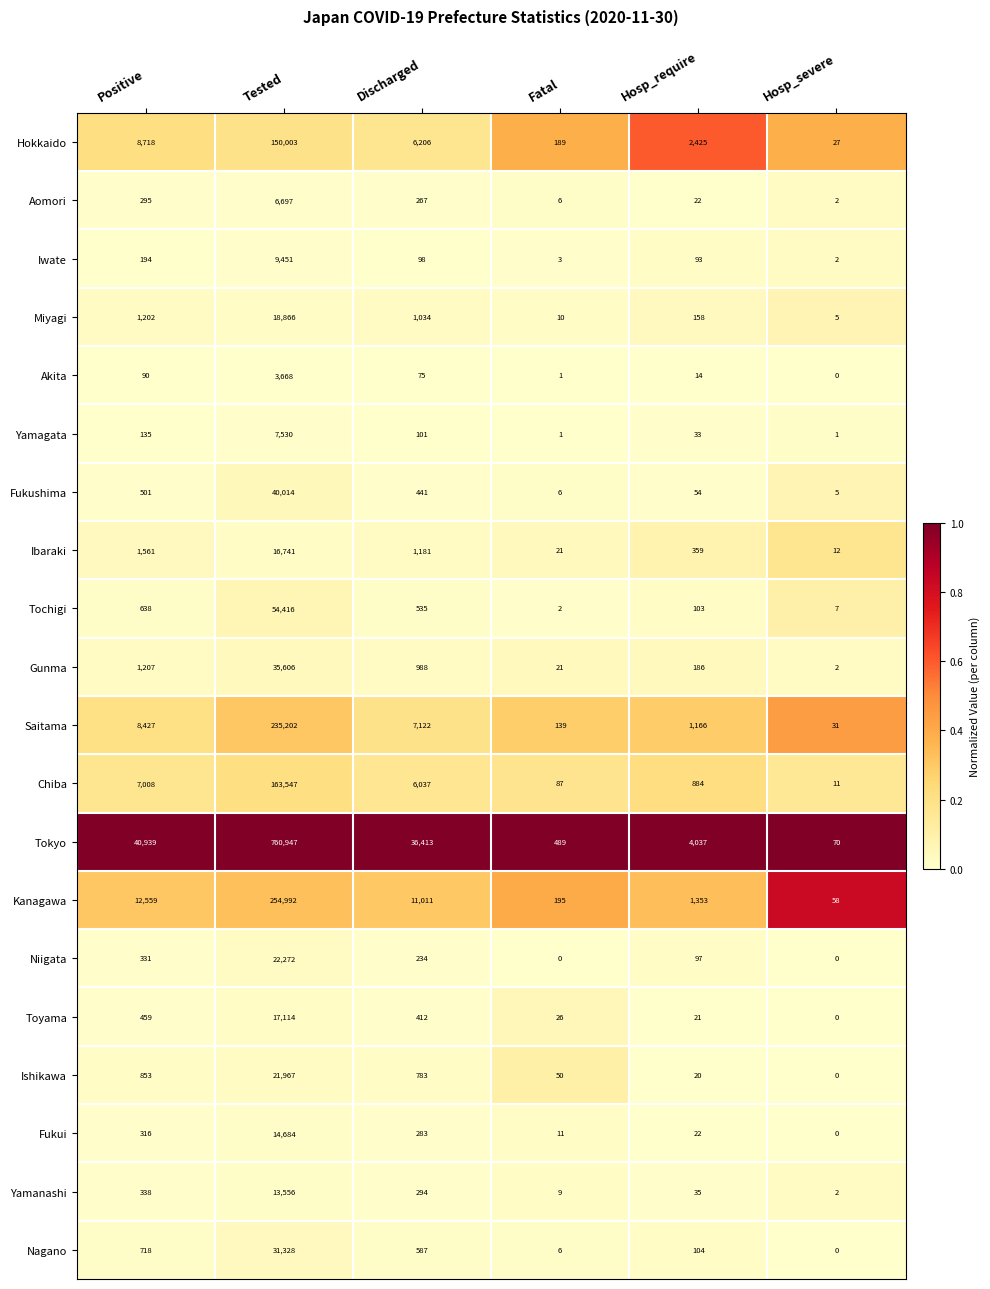

How many distinct data groups are displayed?

20